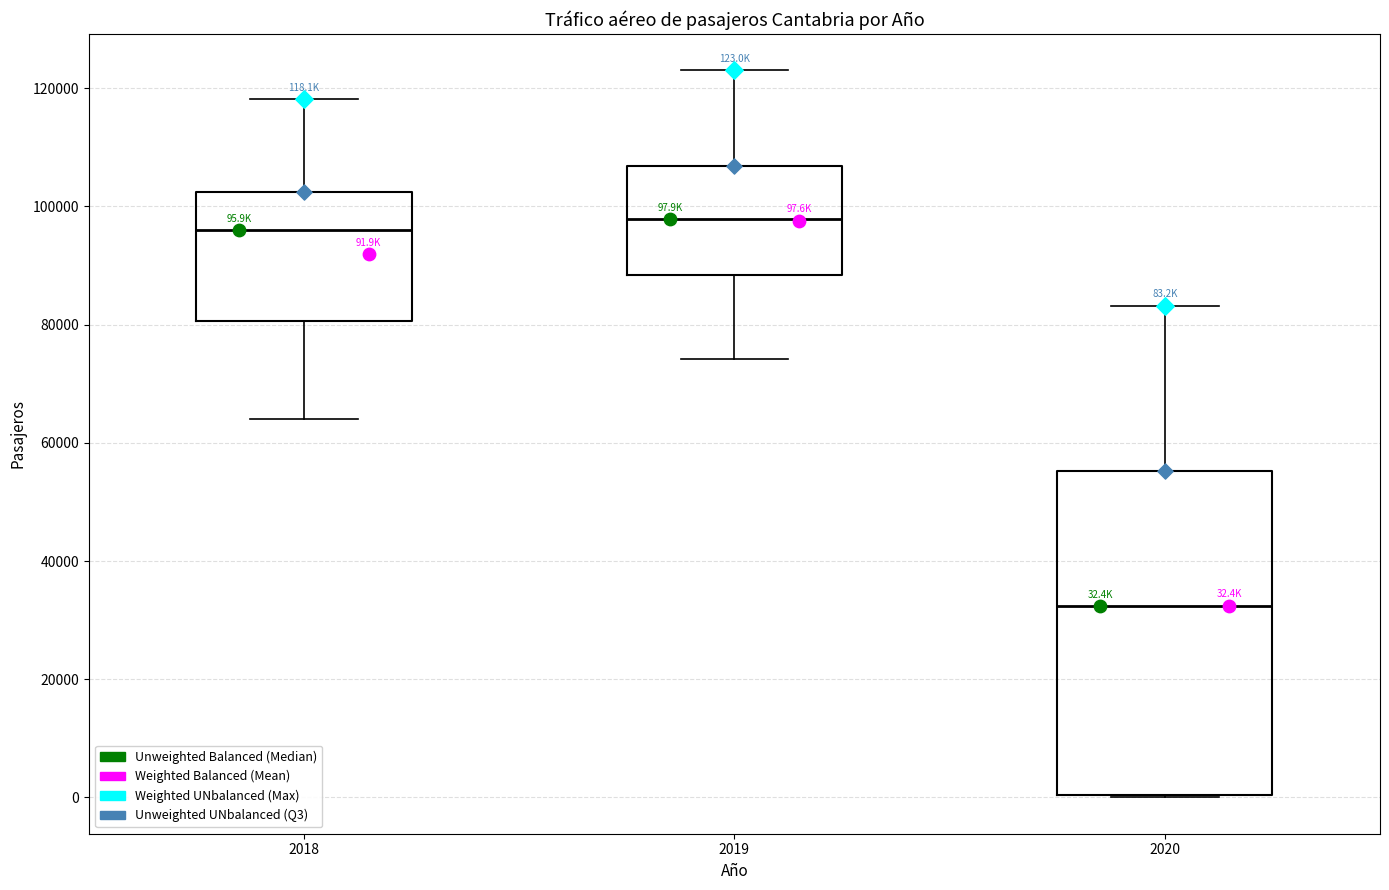

Comparing the boxes themselves (not the whiskers), which one is the tallest?

2020